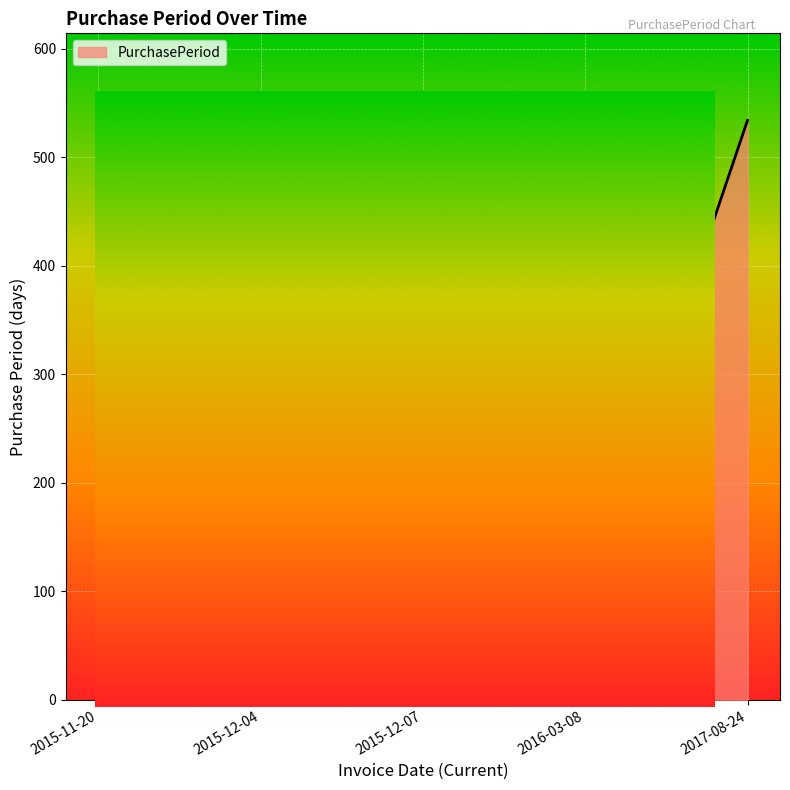

What is the change in value from 2015-12-04 to 2016-03-08?

+78